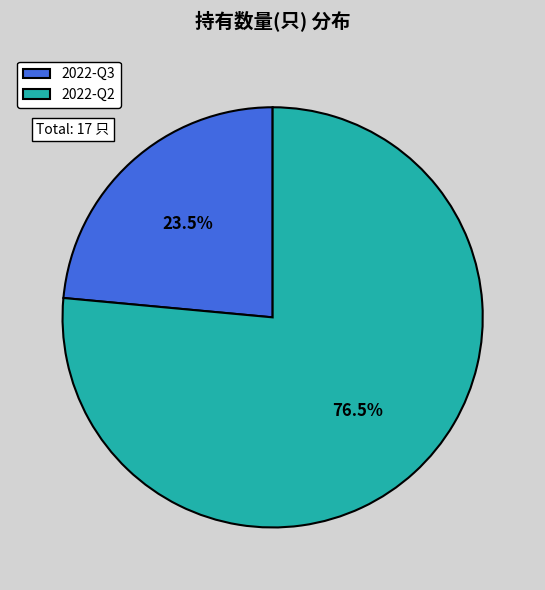

Which has a higher value, 2022-Q3 or 2022-Q2?

2022-Q2